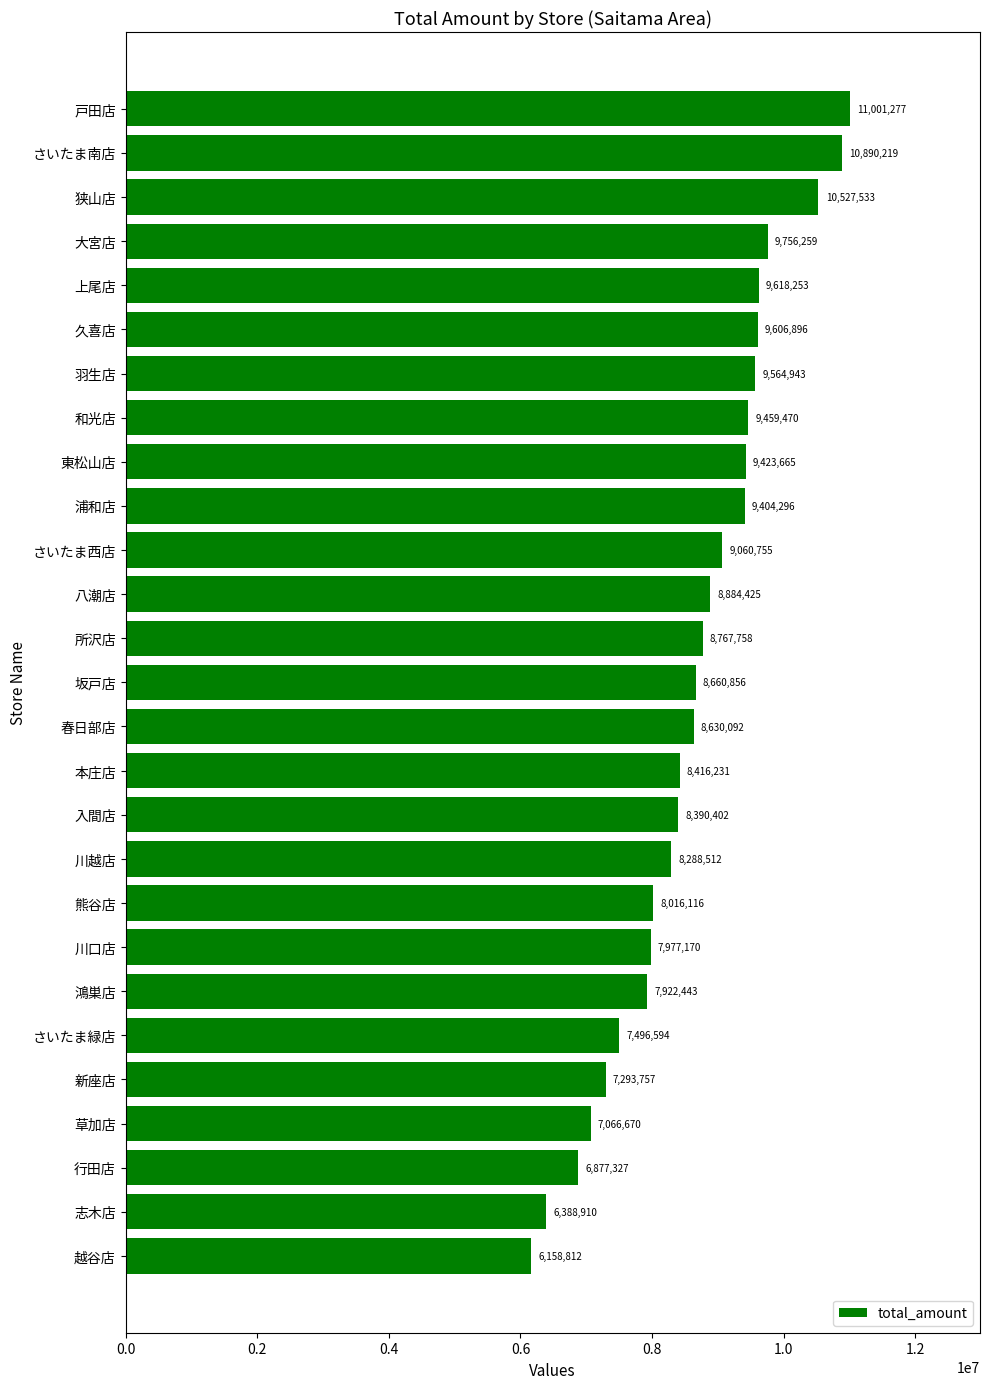

Is it true that the value at 東松山店 is 14446308?

False